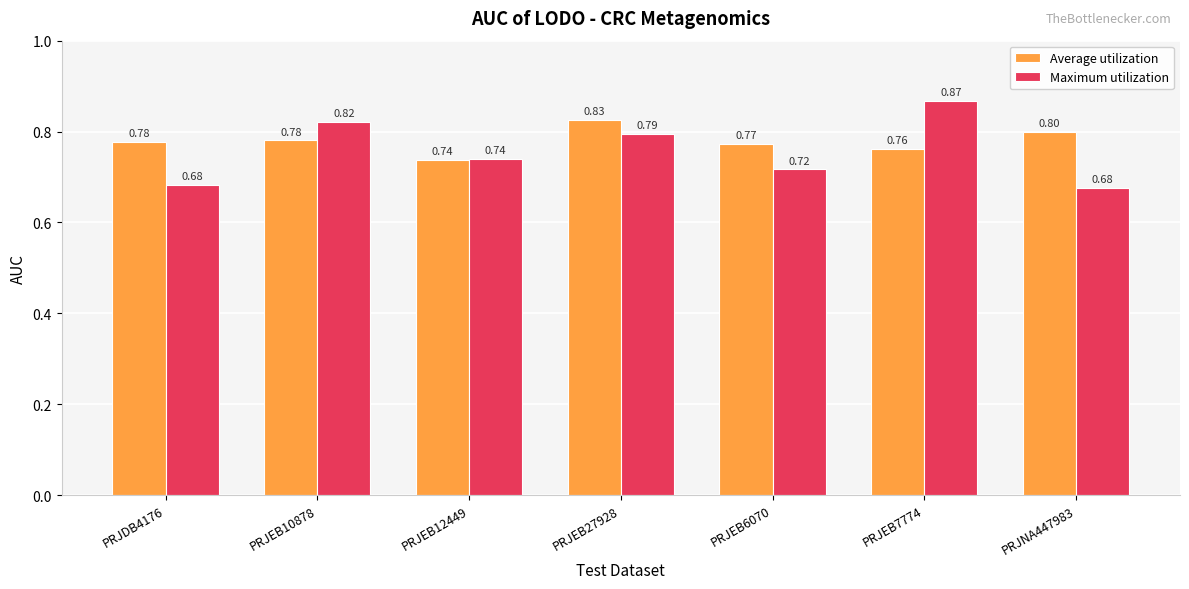

At how many categories does at least one series exceed 0?

7